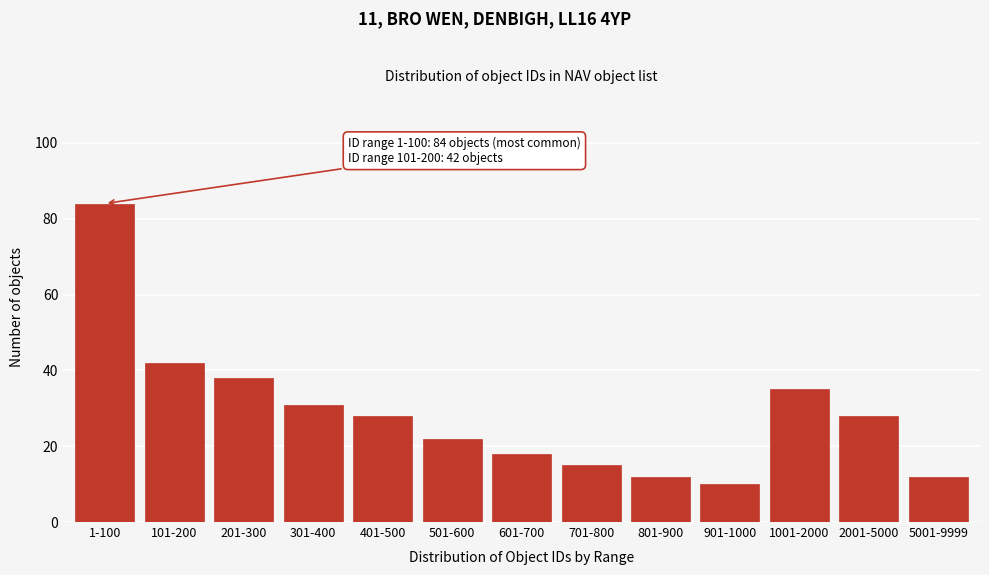

Reading left to right, what are all the values shown in this chart?

84	42	38	31	28	22	18	15	12	10	35	28	12